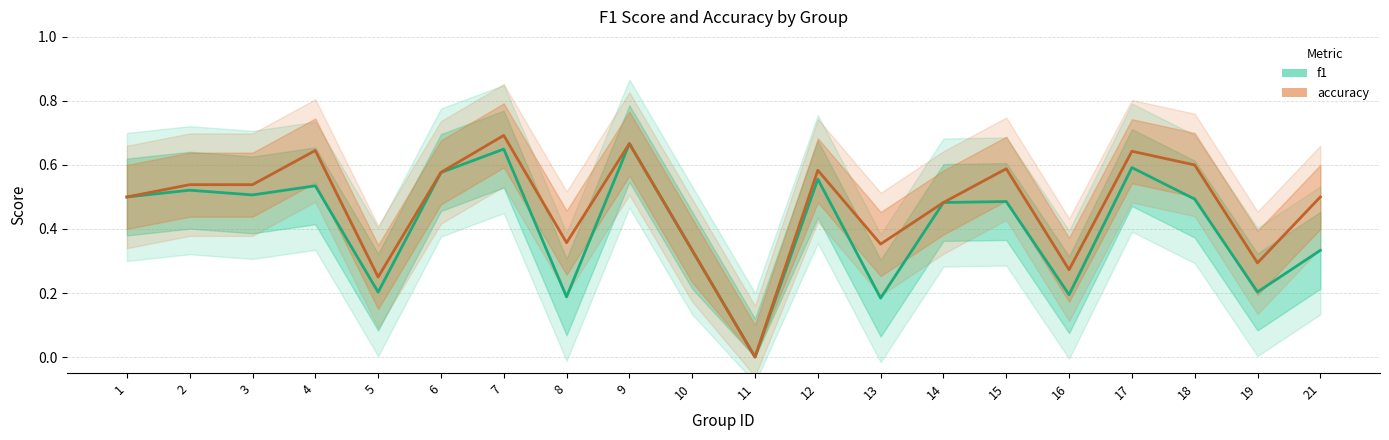

What is the value of the accuracy point at the 7th from the left?

0.7